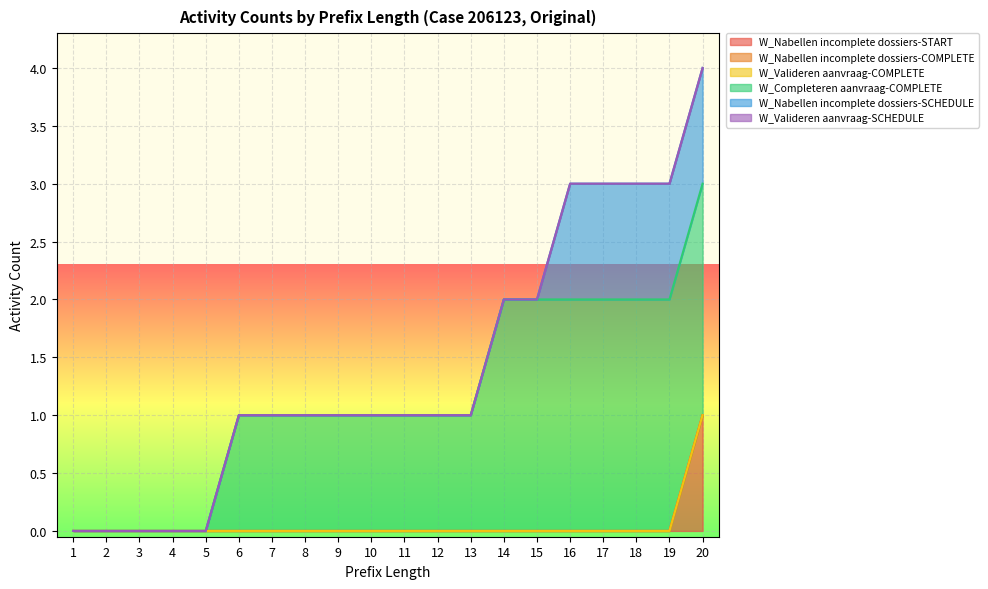

Does the chart display data point markers on the line(s)?

No